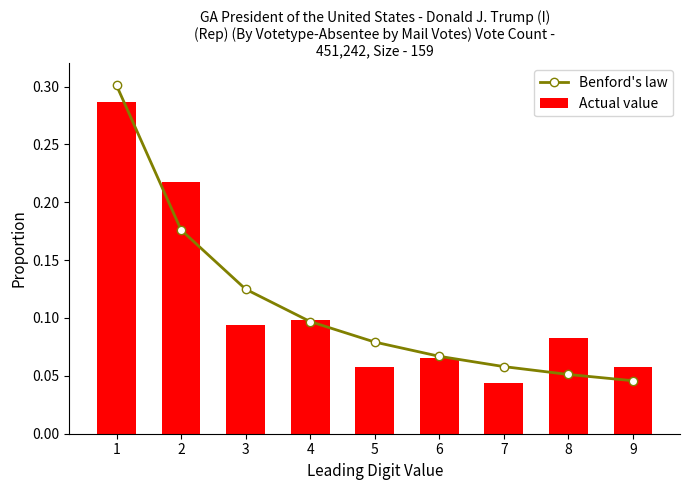

List the series in order of their peak value, highest first.

Benford's law, Actual value